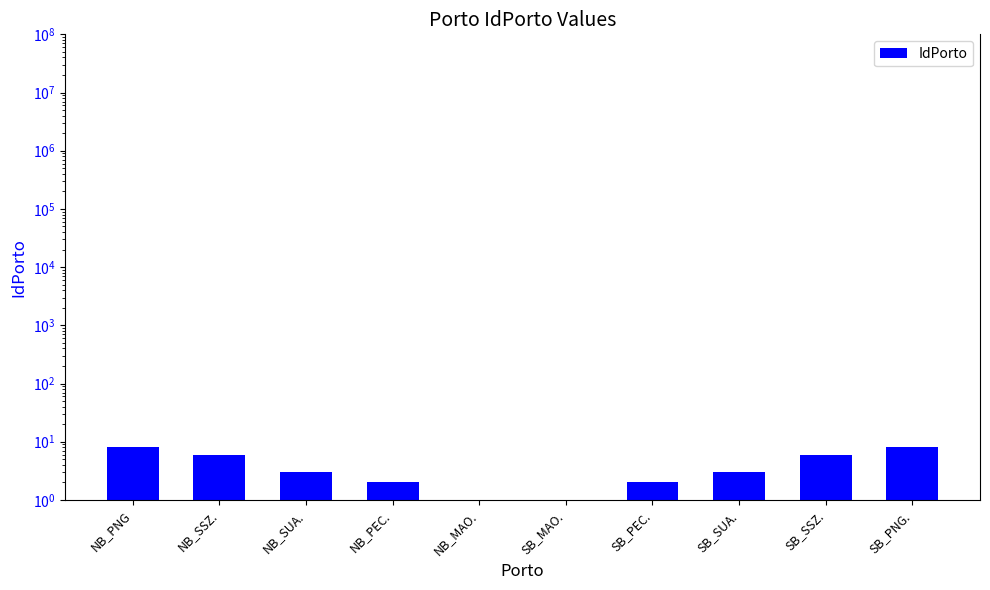

What is the label of the 2nd bar from the right?

SB_SSZ.